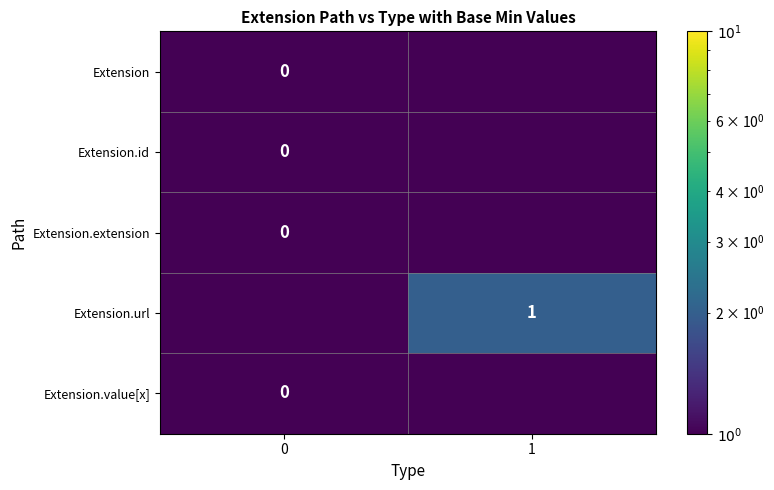

The value of Extension.url at 1 is 0. True or false?

False